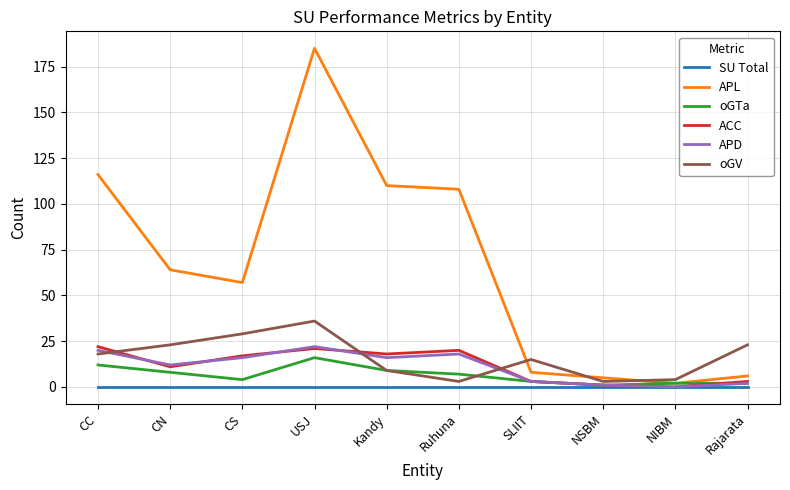

At which label does oGV reach its peak?

USJ